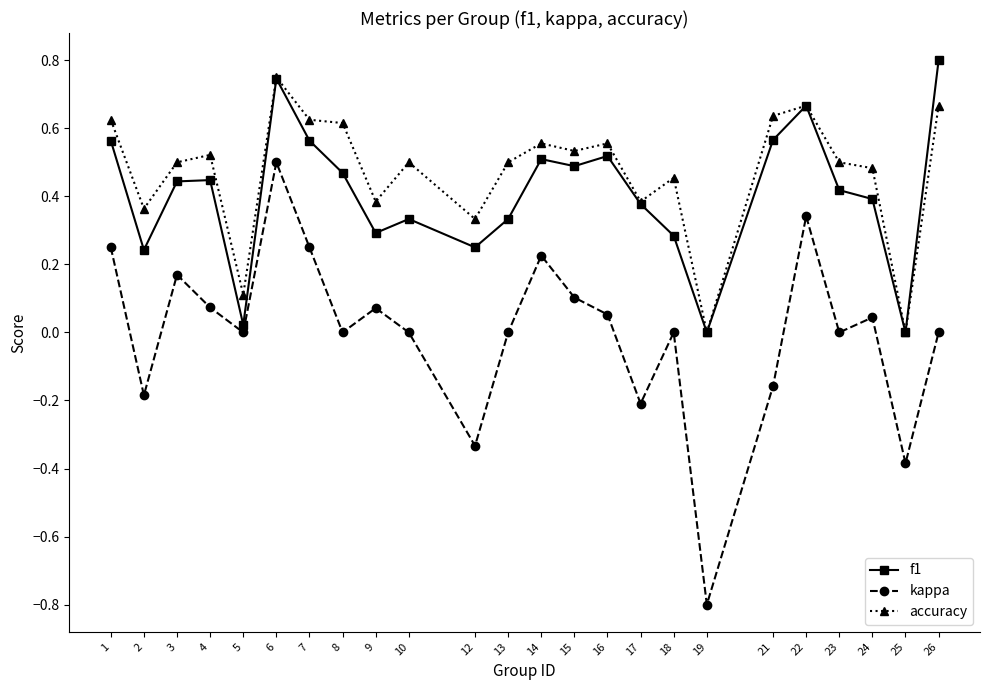

True or false: accuracy and kappa cross at least once.

False